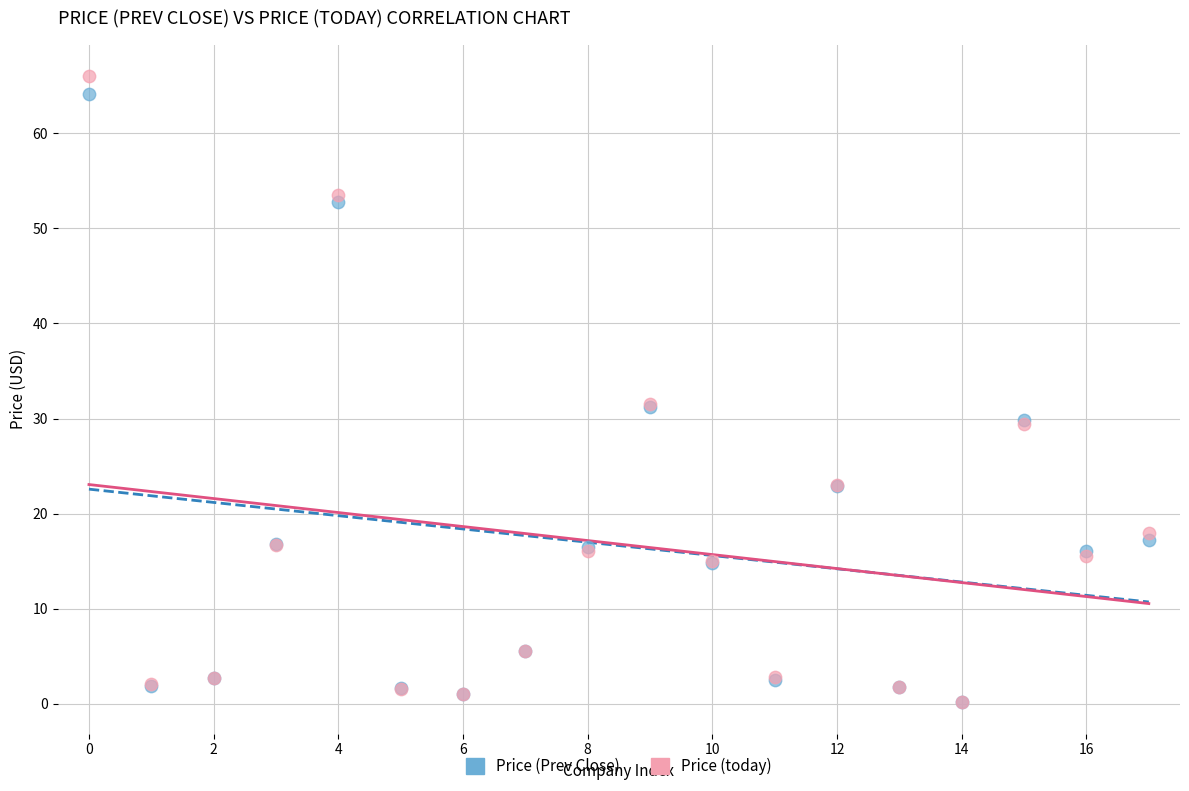

What are all the series names shown in the legend?

Price (Prev Close), Price (today)